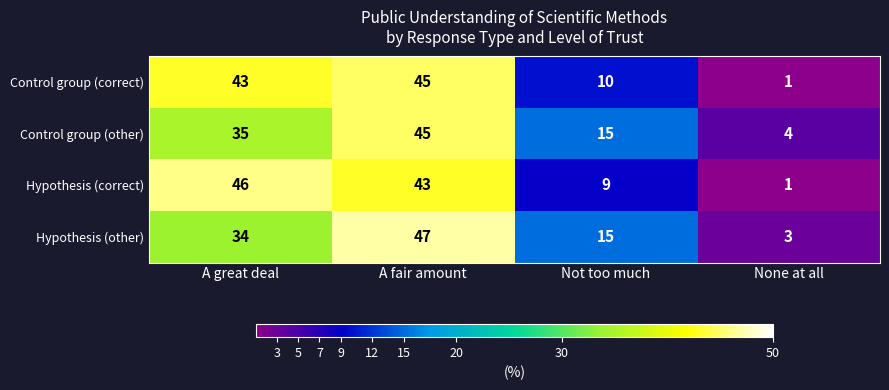

Which series changed the most between A fair amount and Not too much?

Control group (correct)